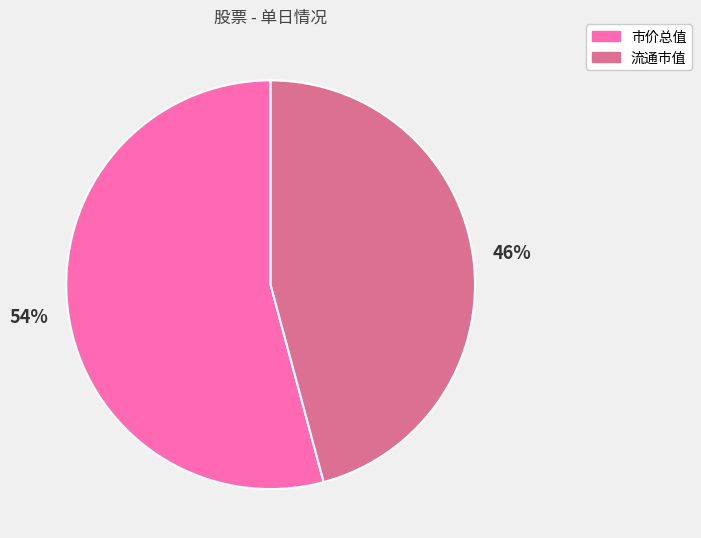

How many slices are in this pie chart?

2